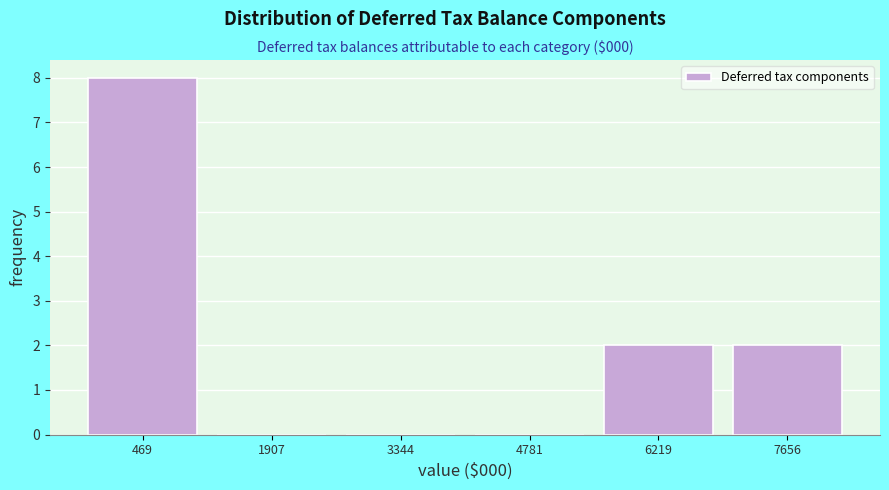

Reading left to right, transcribe this chart: for each bar, give the range it covers on the x-axis and its height. Neither the bar edges nor the heights are printed on the chart, so give them approximately, as read against the axes.

-200 to 1200: 8
1200 to 2800: 0
2800 to 4200: 0
4200 to 5600: 0
5600 to 7000: 2
7000 to 8400: 2